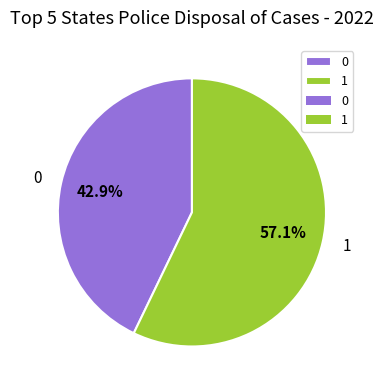

The 1 slice represents 57% of the pie. True or false?

True